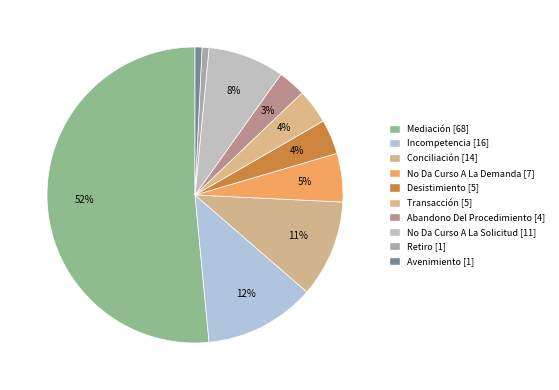

How many slices are in this pie chart?

10